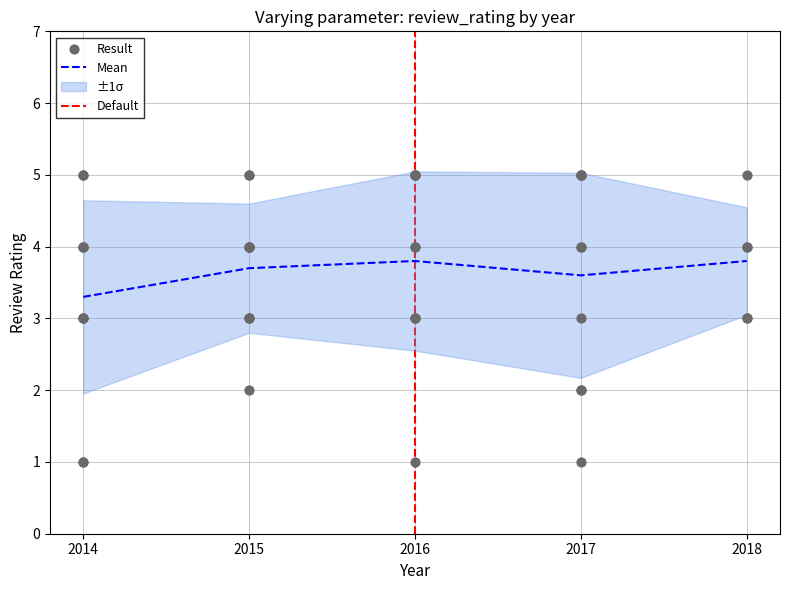

True or false: Mean has a value of 2.3 at 2018.

False